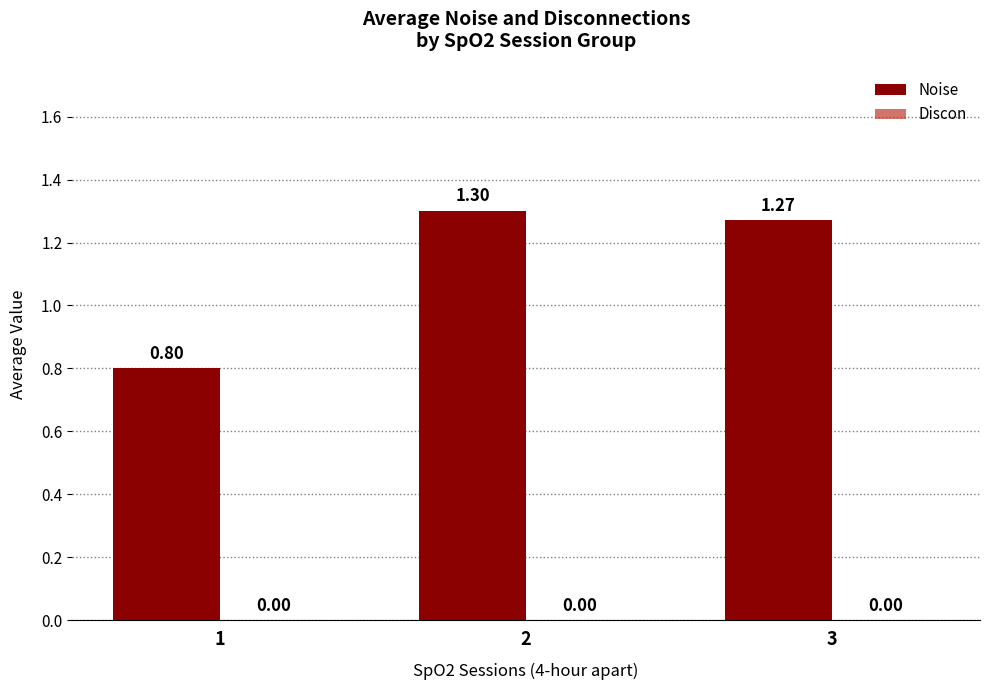

What is the average value?

1.1